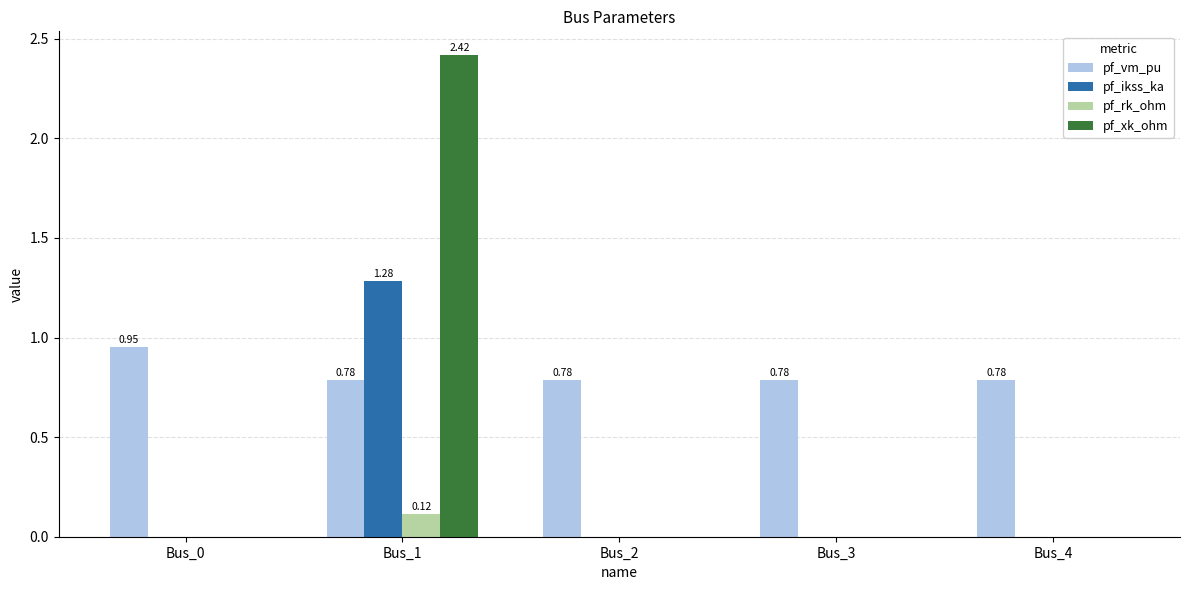

How many groups of bars are there?

5